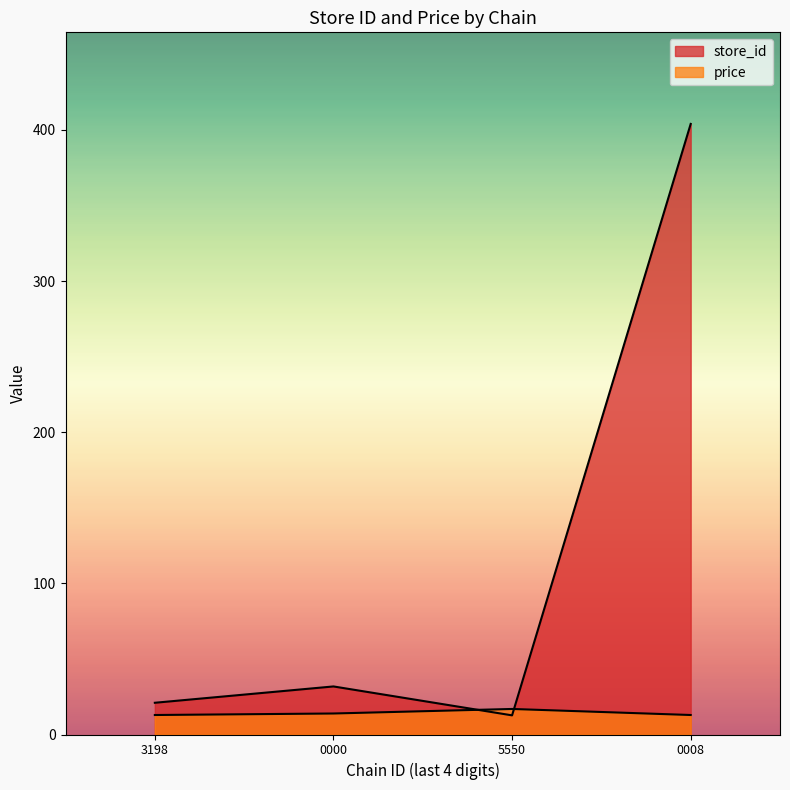

At how many categories does at least one series exceed 252?

1